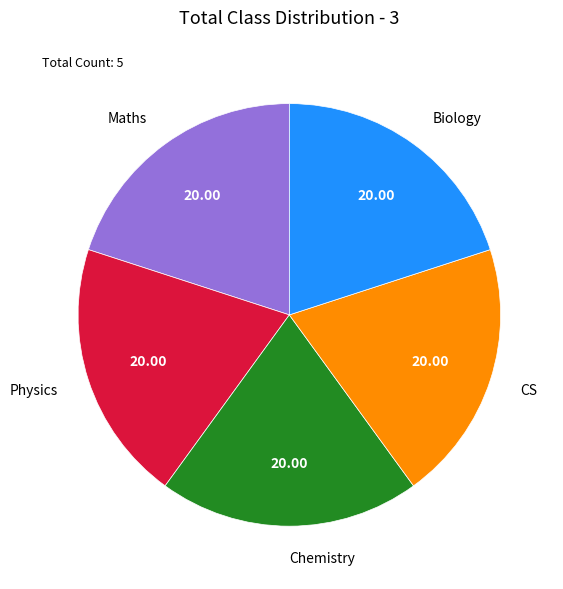

The Chemistry slice represents 30% of the pie. True or false?

False